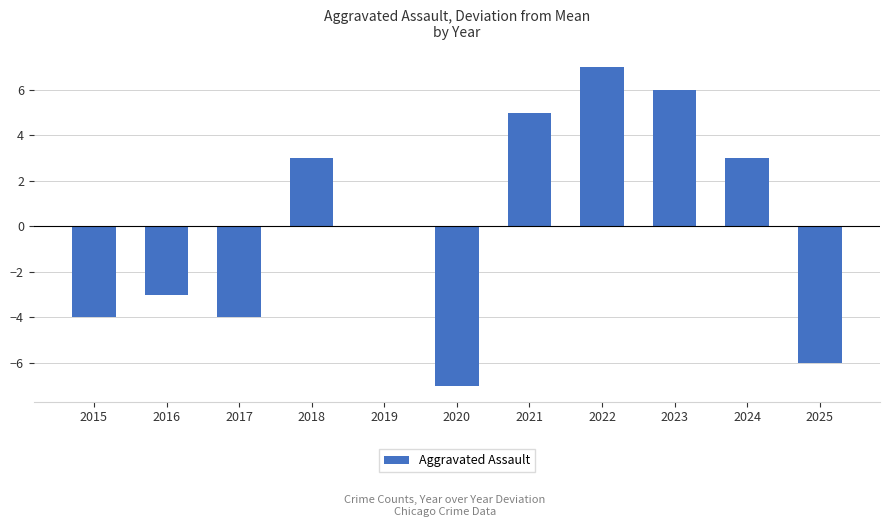

What is the maximum value shown in the chart?

7